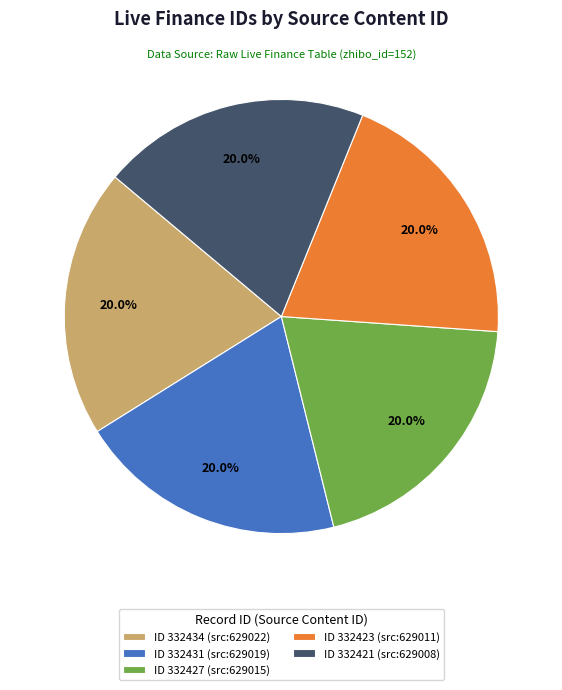

What is the ratio of the value at ID 332427 (src:629015) to the value at ID 332434 (src:629022)?

1.0